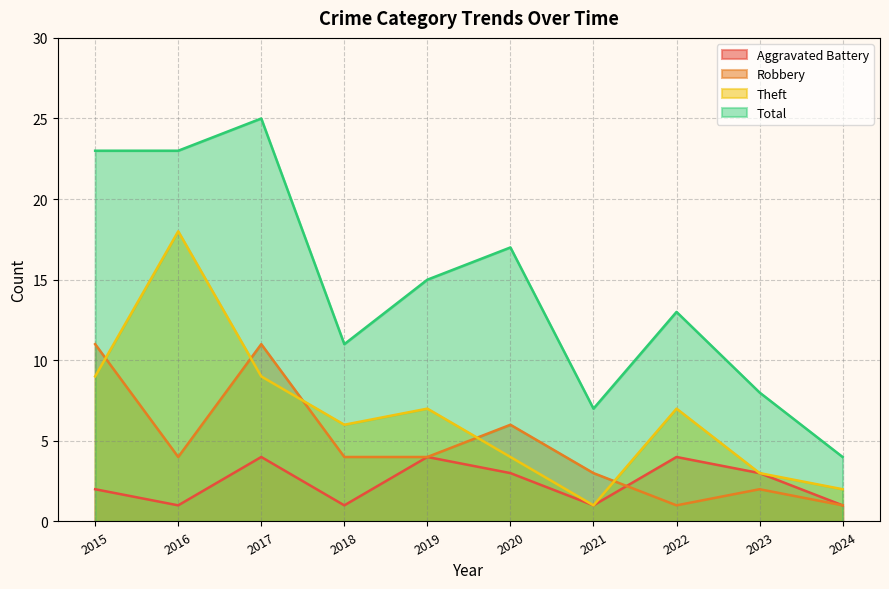

What is the minimum value shown in the chart?

1